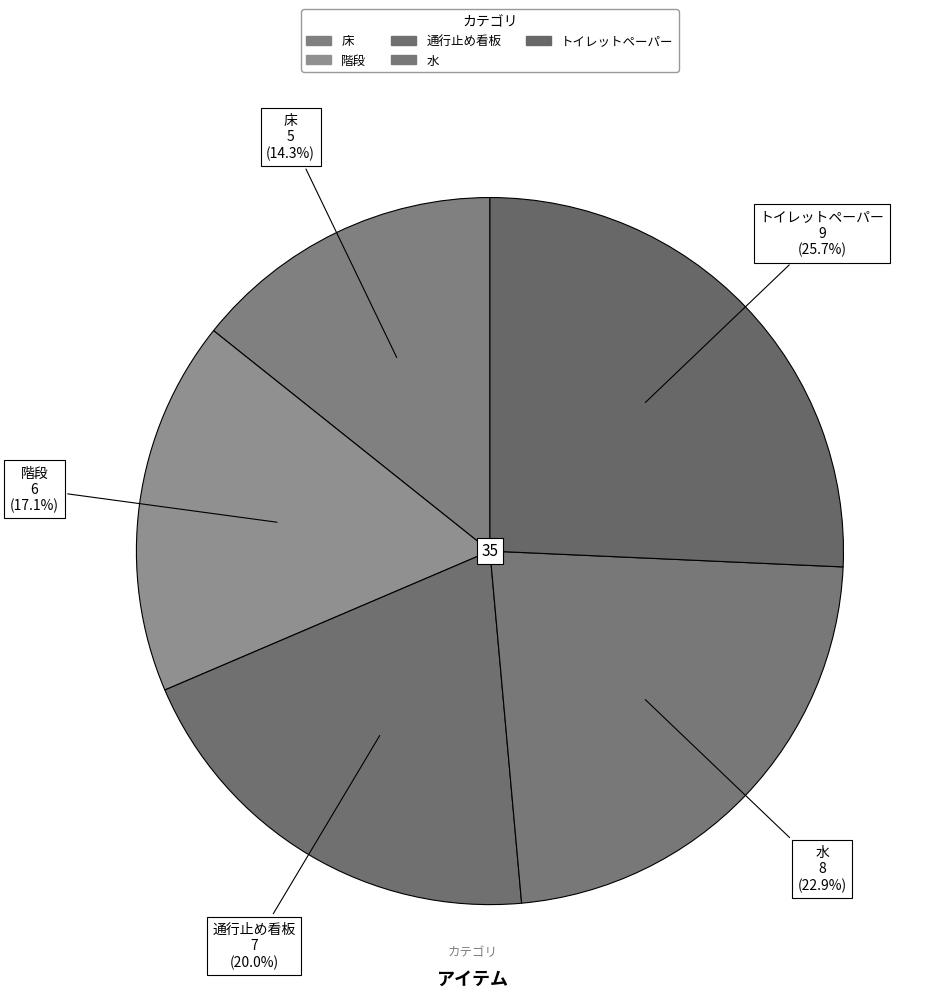

What is the change in value from 水 to トイレットペーパー?

+1